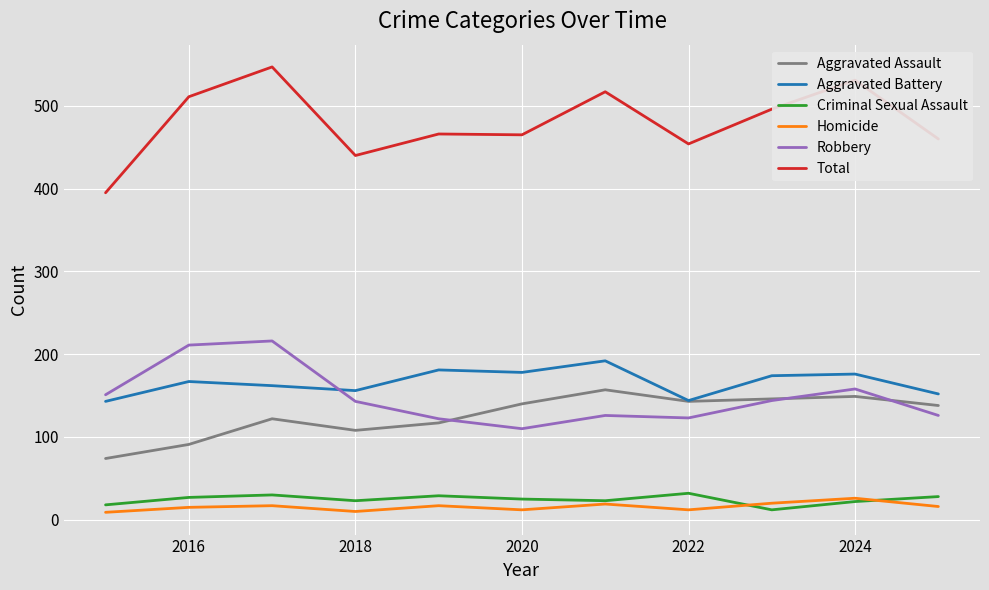

True or false: Aggravated Battery and Robbery cross at least once.

True